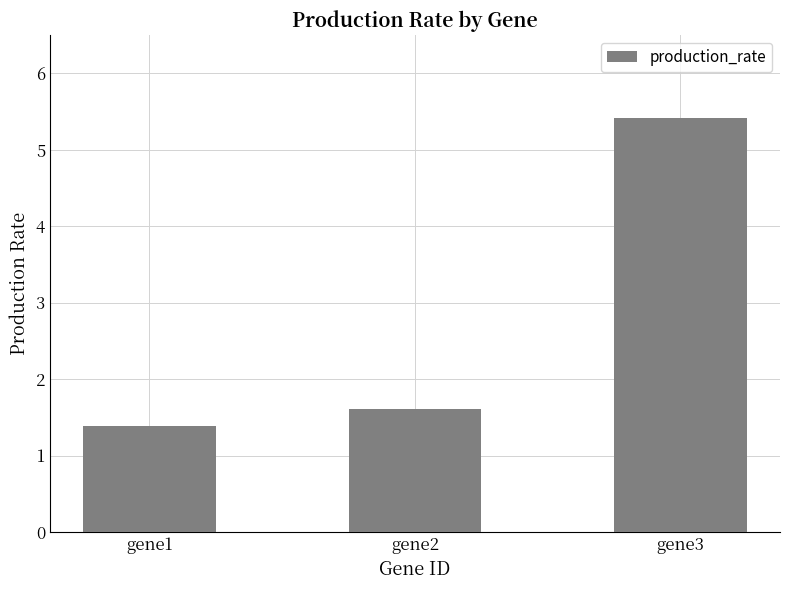

What is the change in value from gene2 to gene3?

+3.8